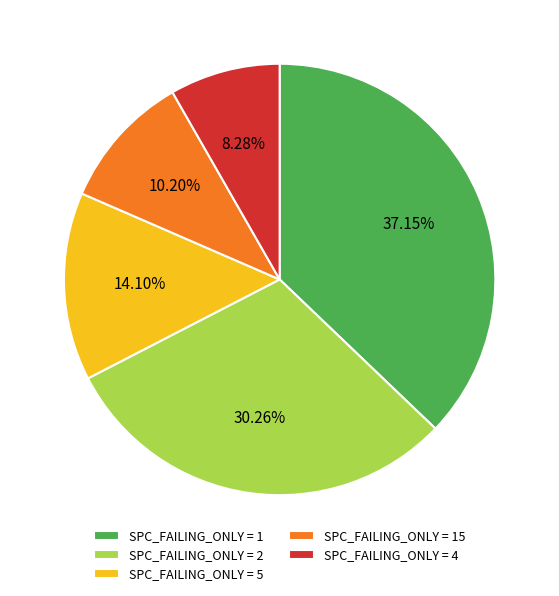

Which category has the smallest portion of the pie?

SPC_FAILING_ONLY = 4